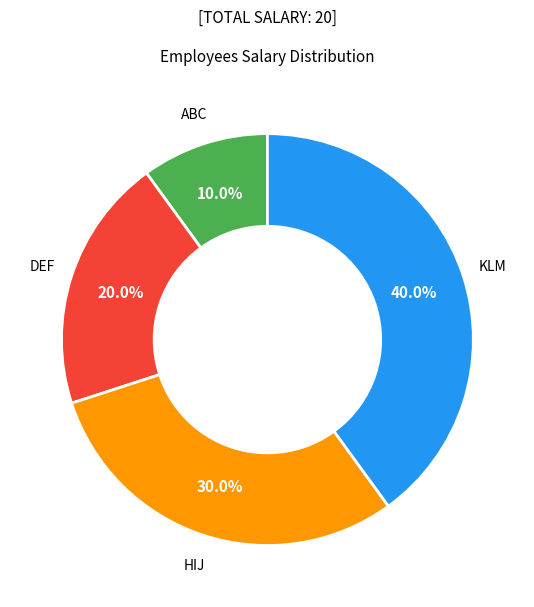

Which slice is the largest?

KLM